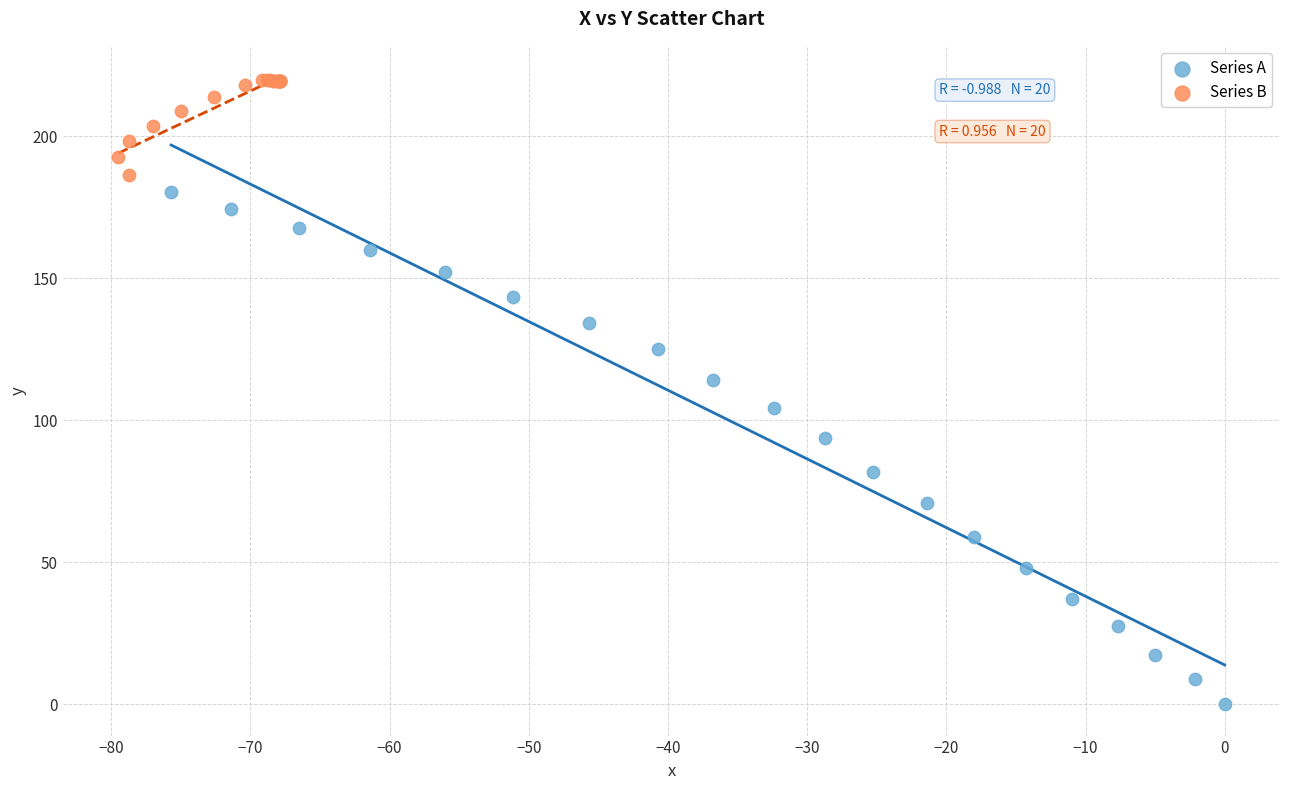

Which series reaches the minimum Y coordinate?

Series A